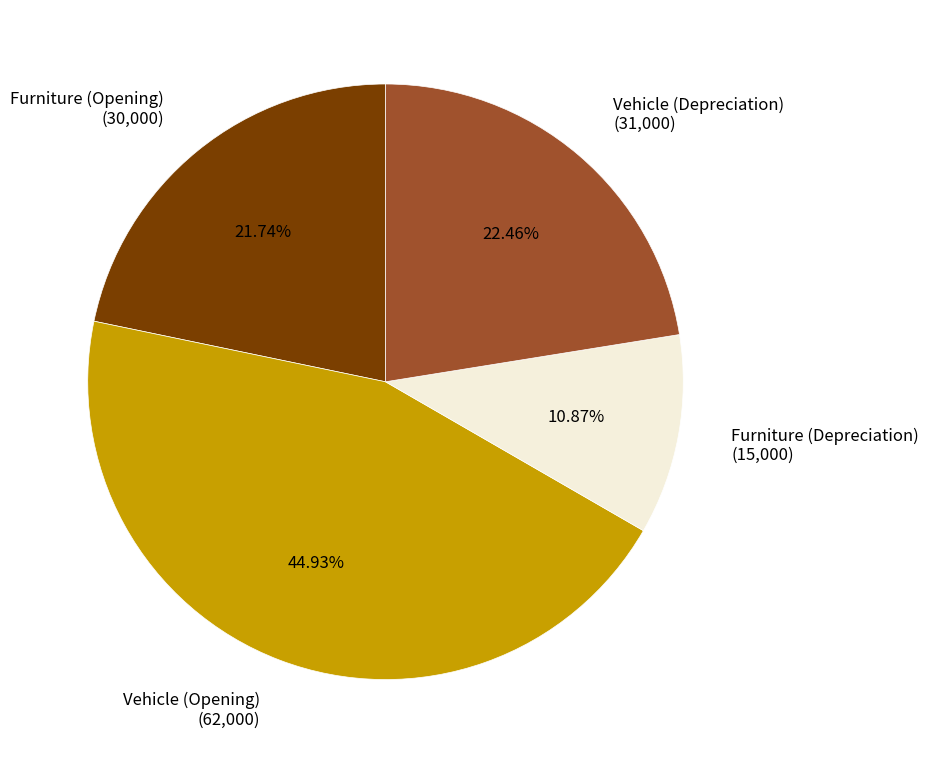

Does Vehicle (Opening) account for over 50% of the chart?

No